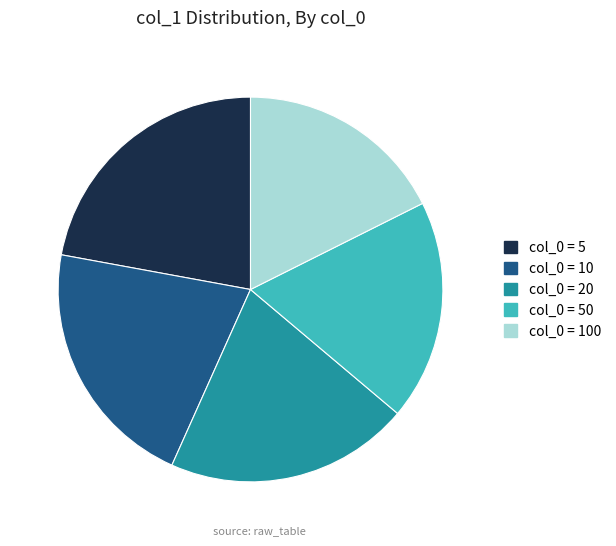

Does any single category account for the majority?

No